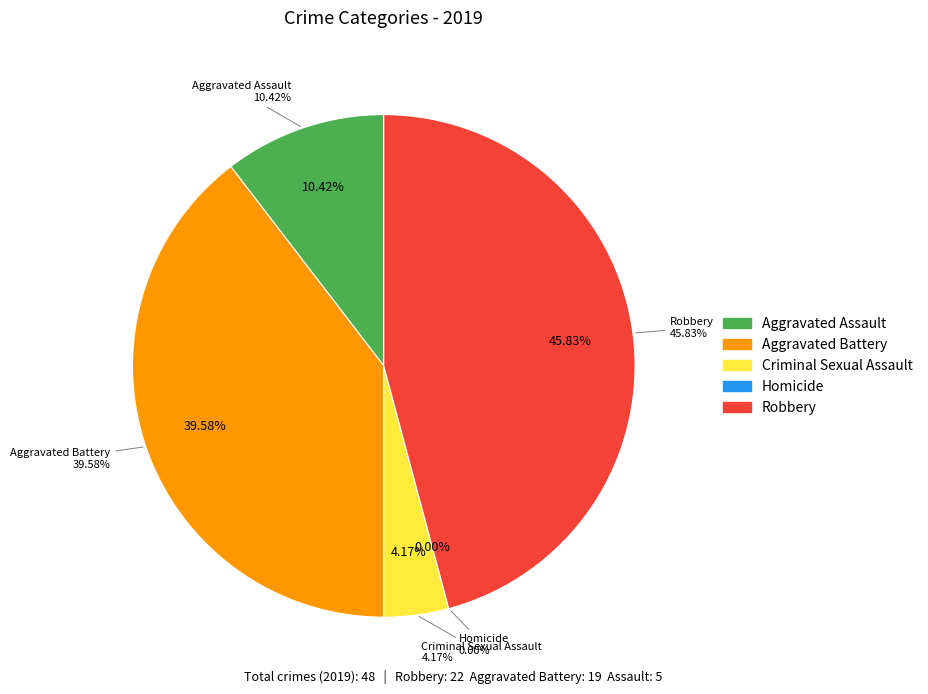

To the nearest percent, what is the difference between the largest and smallest slice percentages?

46%